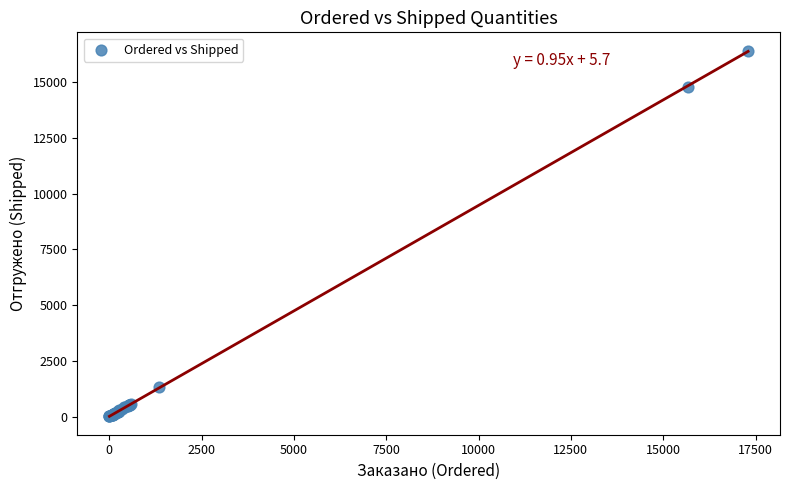

What Y value in the scatter plot is closest to 8213?

14801.0